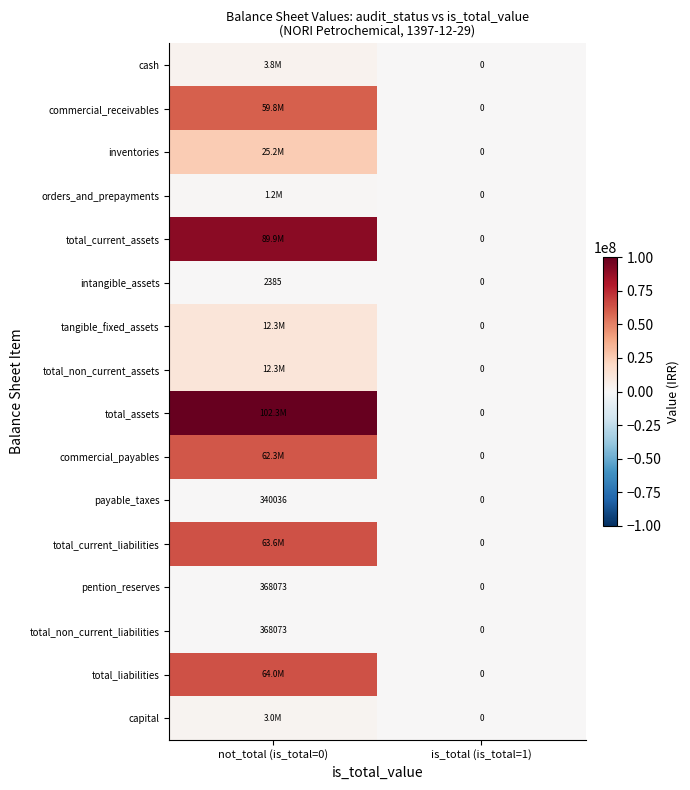

What is the average value of the payable_taxes series?

170018